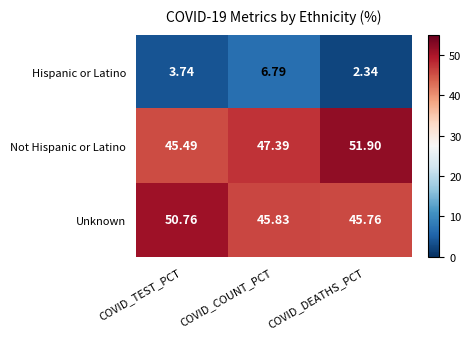

What is the total value across all series at COVID_DEATHS_PCT?

100.0